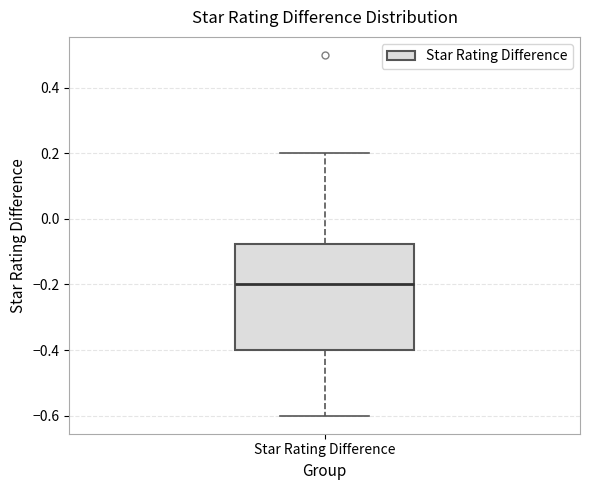

Read this box plot against the y-axis: the position of the median line, the range covered by the box, and the ends of both whiskers. The values are not printed on the chart, so give them approximately, as read against the axis.

median -0.20, box -0.40 to -0.08, whiskers -0.60 to 0.20